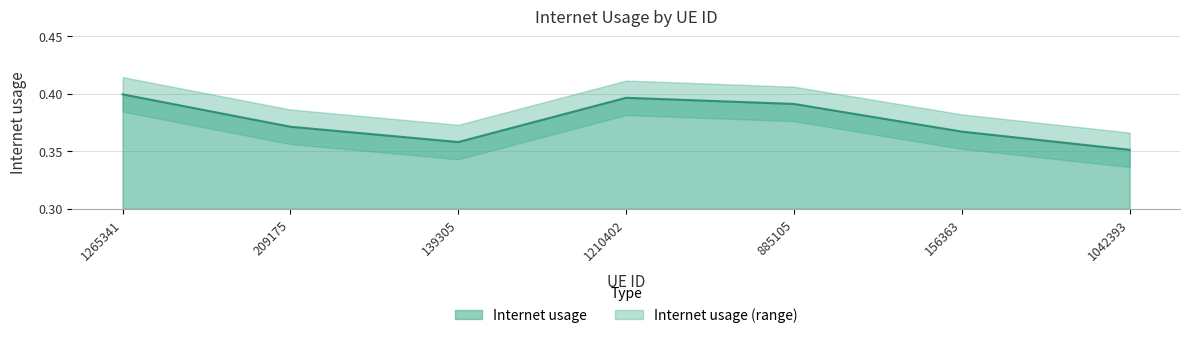

Where is the data nearest to the value 0?

1042393